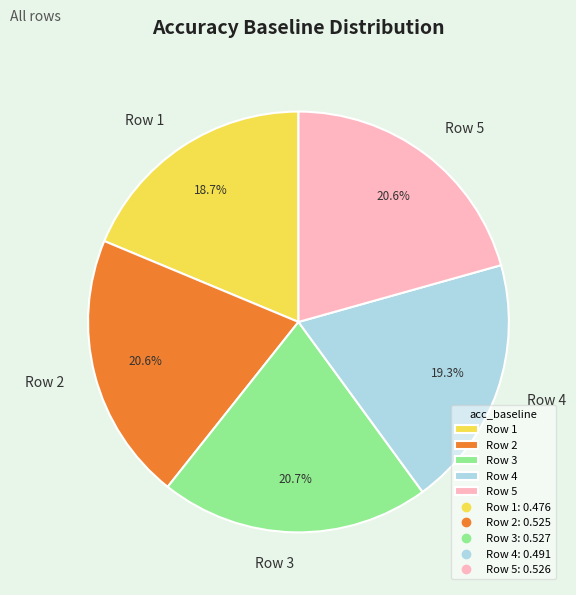

Do Row 3 and Row 1 together represent more than half of the pie?

No